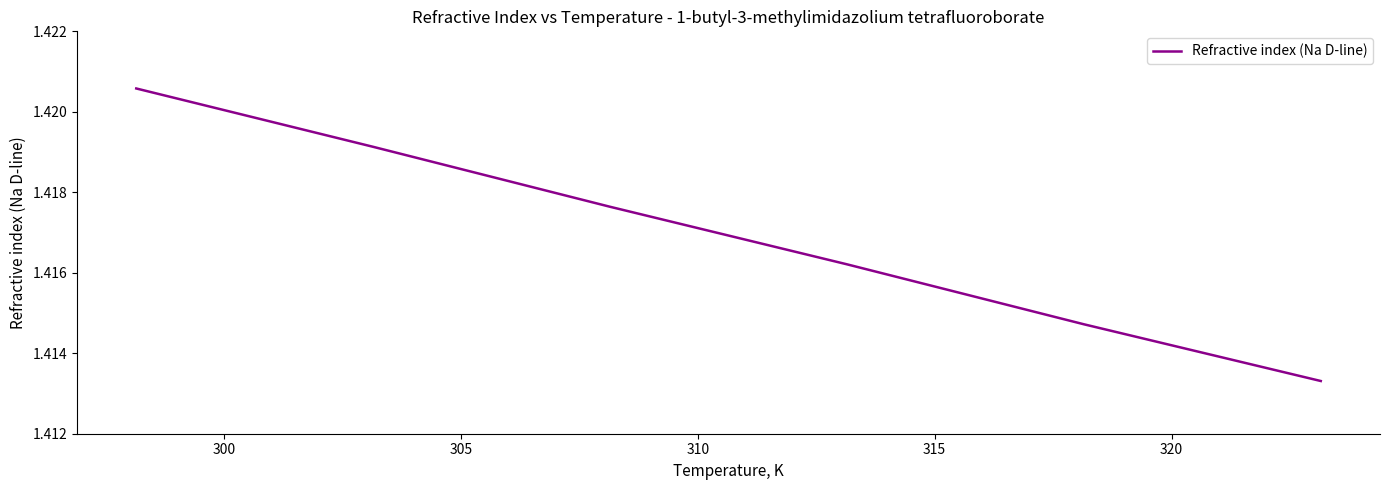

What is the sum of all values?

8.5